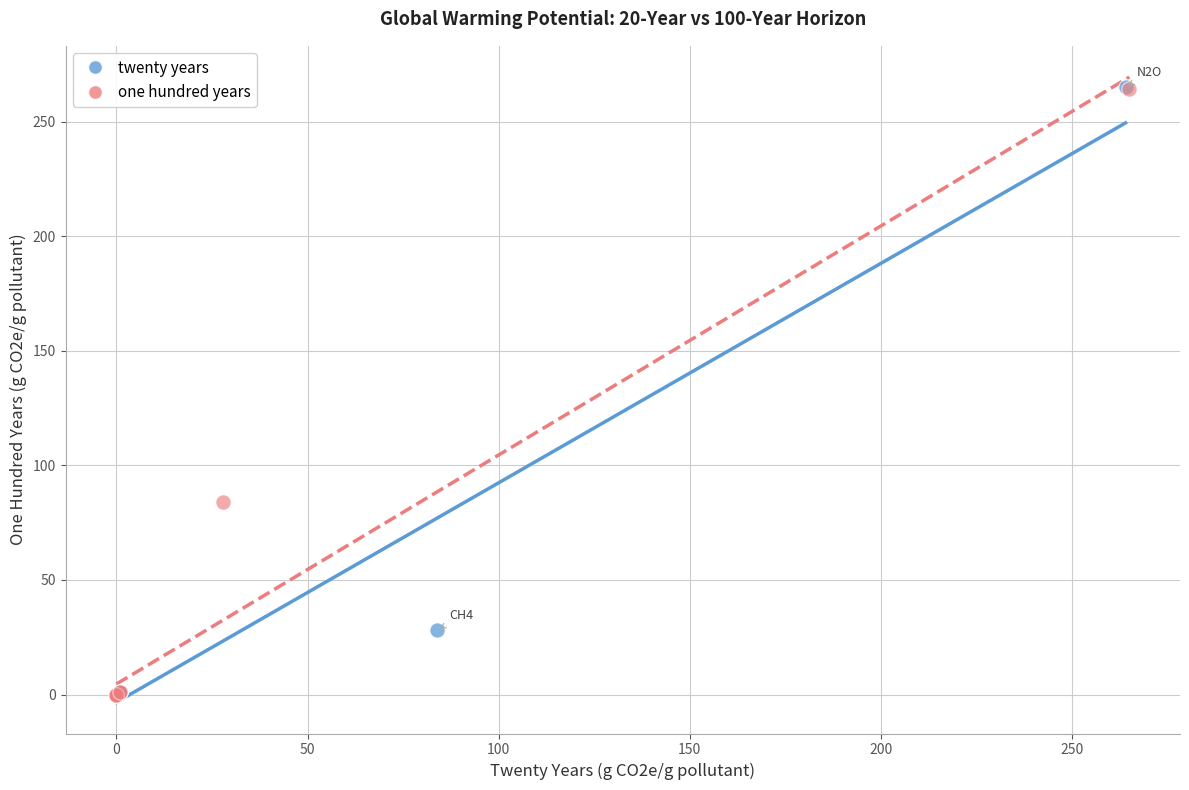

Which series has the widest spread of Y values?

twenty years